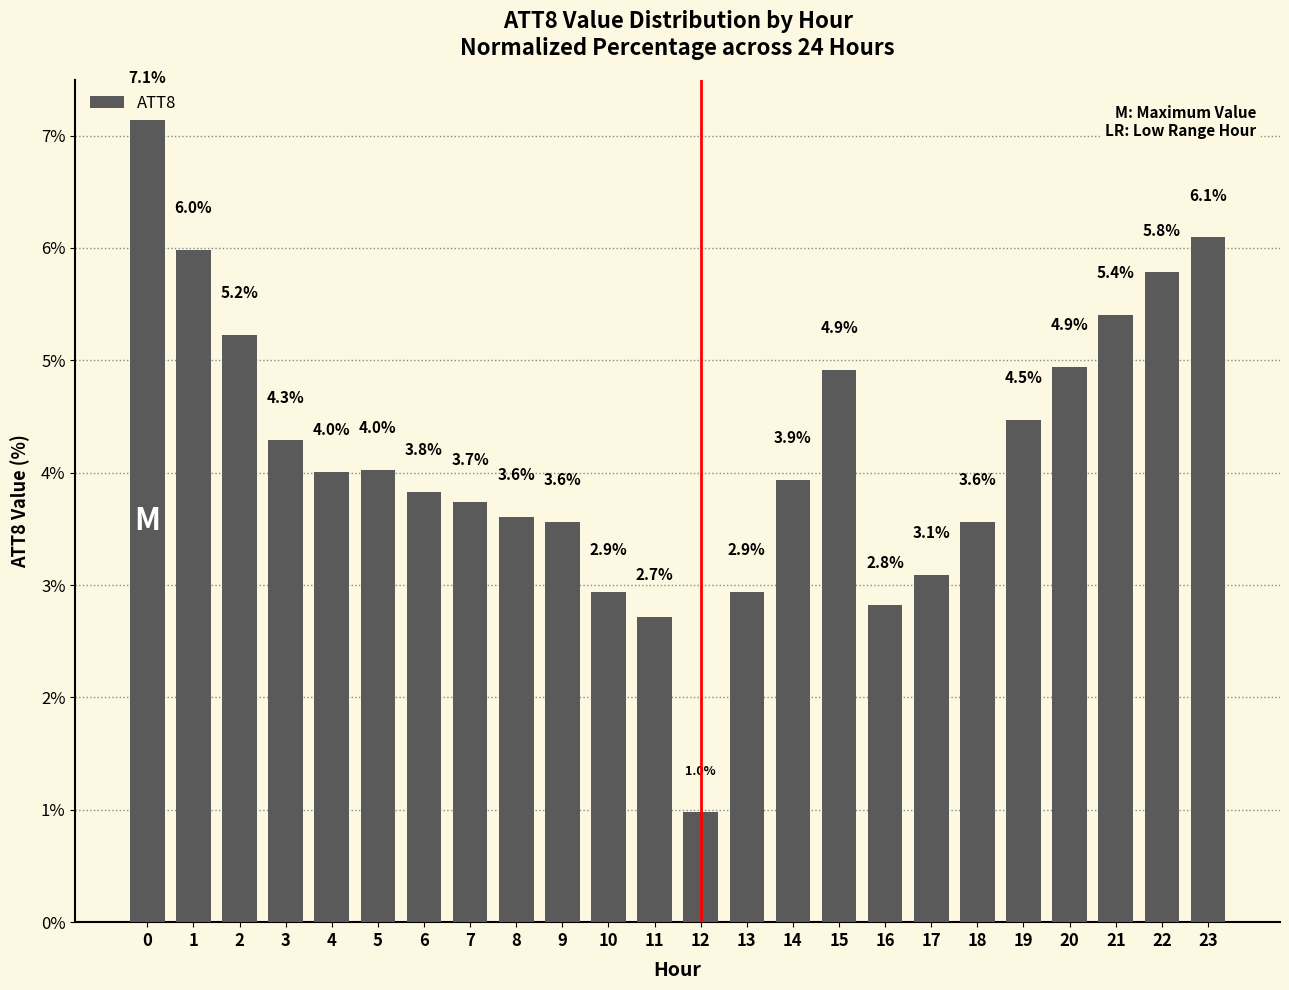

How many data points are above 4?

12